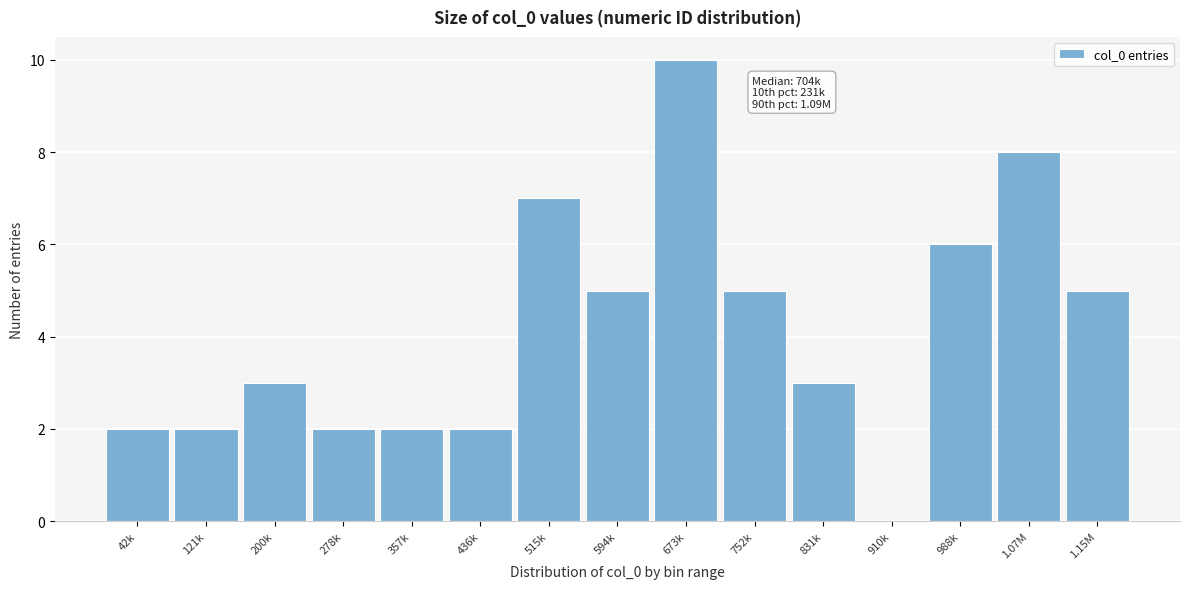

Reading left to right, transcribe all the data shown in this chart.

42k=2	121k=2	200k=3	278k=2	357k=2	436k=2	515k=7	594k=5	673k=10	752k=5	831k=3	910k=0	988k=6	1.07M=8	1.15M=5